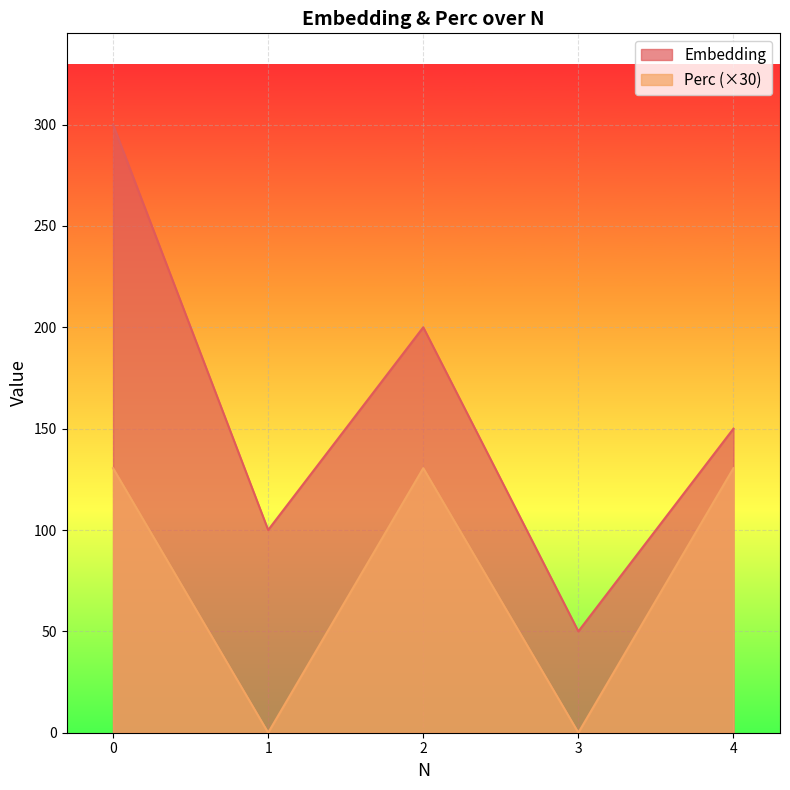

What is the difference between the maximum and minimum values in the Perc series?

130.5